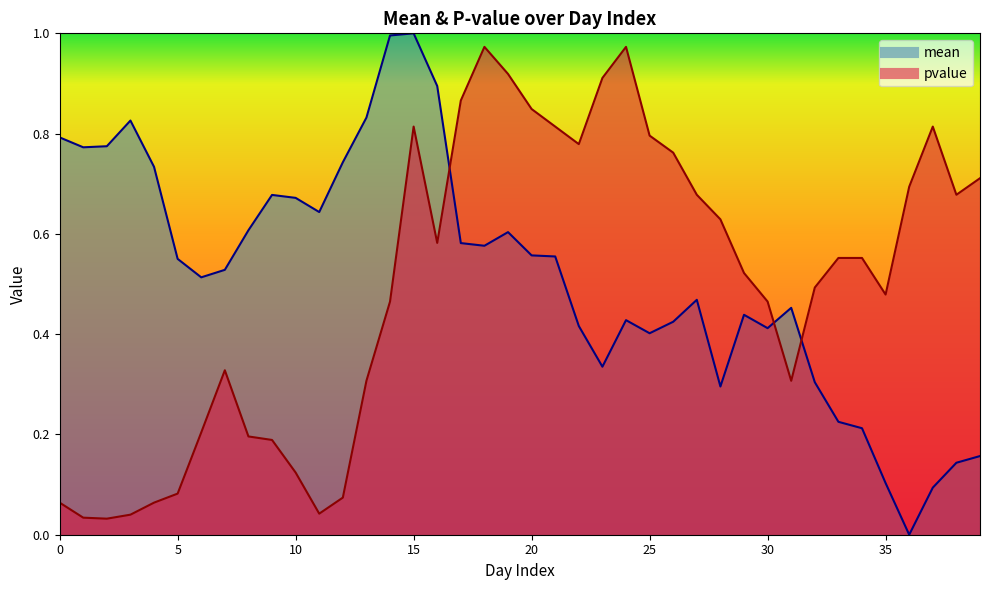

At which category is the sum across all series the highest?

15